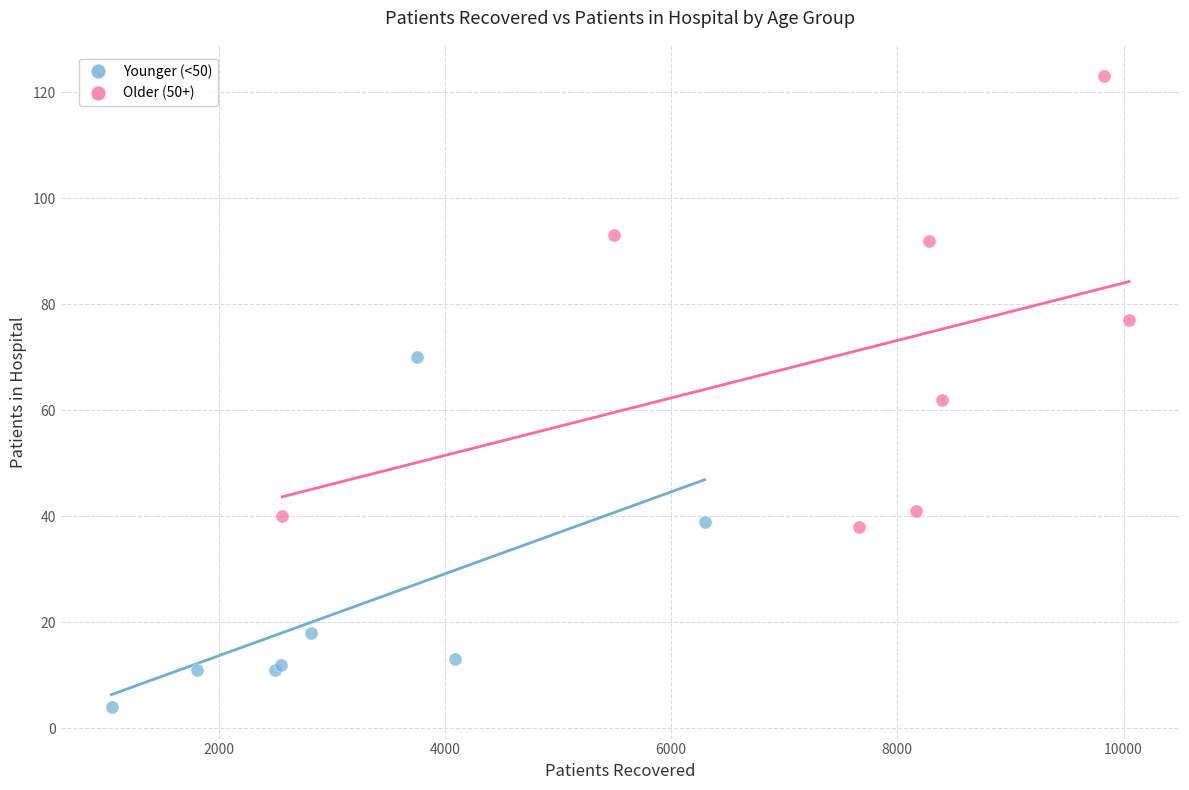

What are all the series names shown in the legend?

Younger (<50), Older (50+)